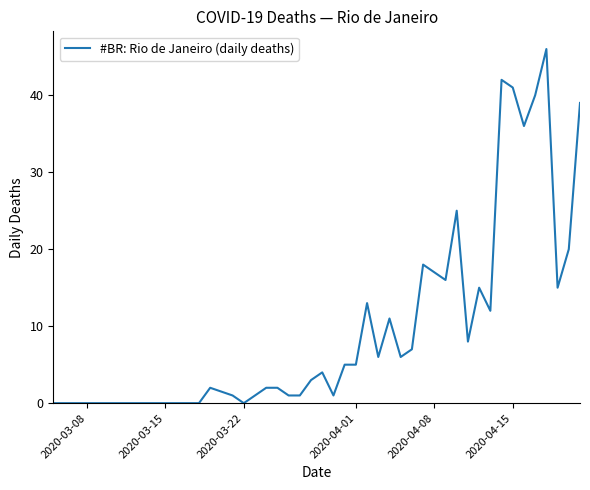

Reading left to right, transcribe all the data shown in this chart.

0	0	0	0	0	0	0	2	1	0	1	2	2	1	1	3	4	1	5	5	13	6	11	6	7	18	17	16	25	8	15	12	42	41	36	40	46	15	20	39